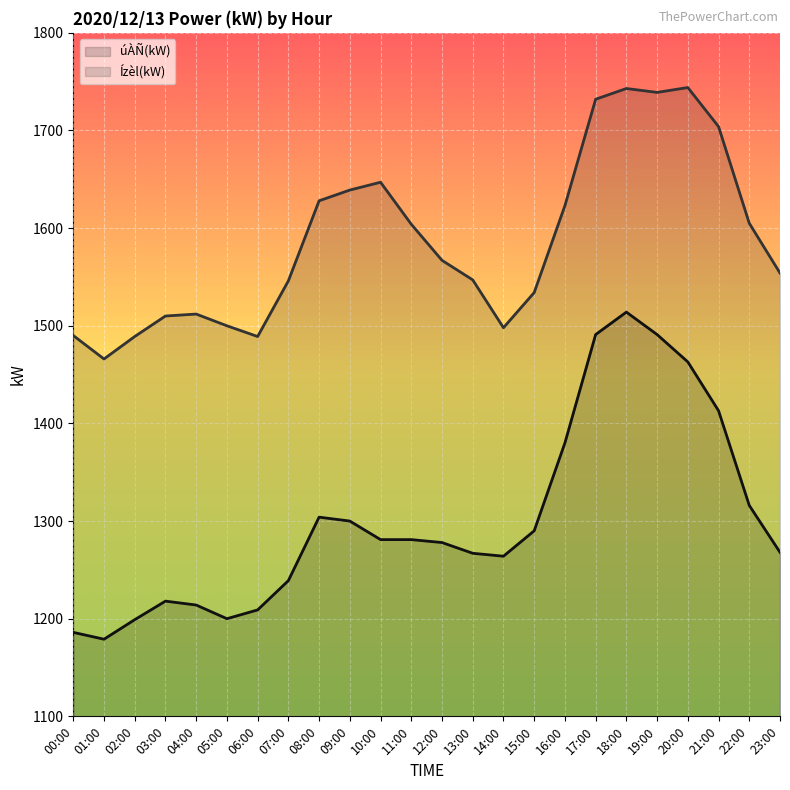

Reading right to left, what are all the values shown in this chart?

úÀÑ(kW): 1268	1316	1413	1463	1491	1514	1491	1380	1290	1264	1267	1278	1281	1281	1300	1304	1239	1209	1200	1214	1218	1199	1179	1186
Ízèl(kW): 1554	1605	1704	1744	1739	1743	1732	1623	1534	1498	1547	1567	1604	1647	1639	1628	1546	1489	1500	1512	1510	1489	1466	1490